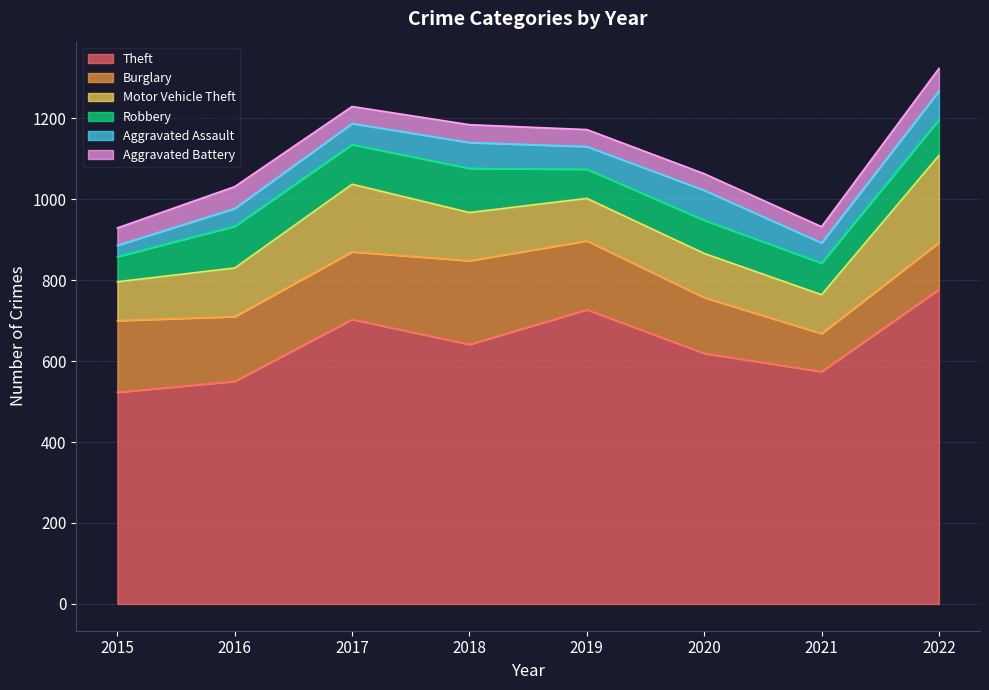

What is the average value of the Theft series?

639